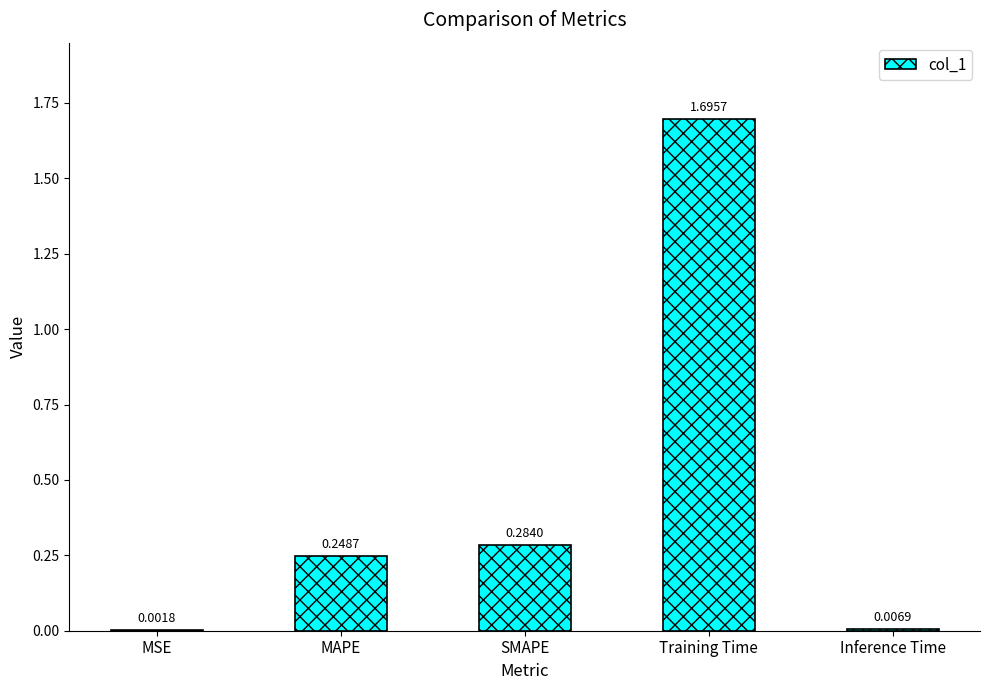

True or false: the data shows 0.1 at SMAPE.

False